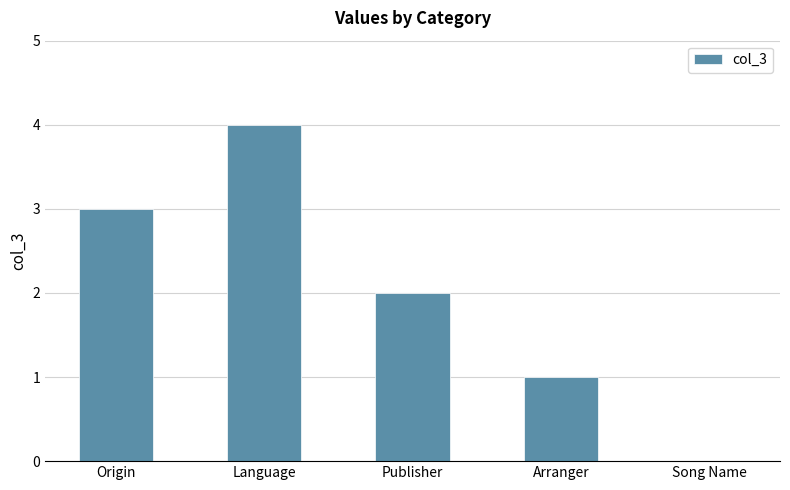

What is the sum of all values?

10